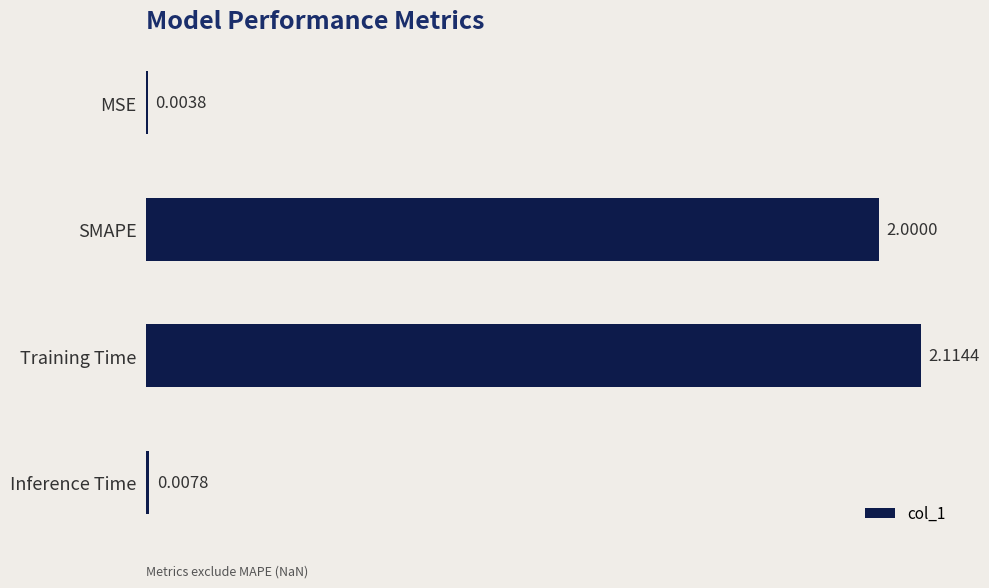

Are the bars horizontal?

Yes